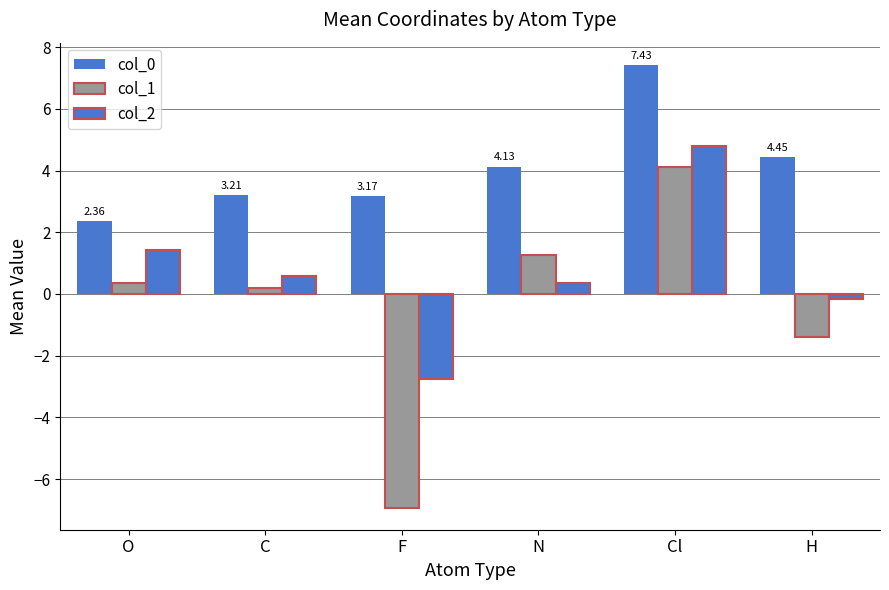

At which category is the sum across all series the highest?

Cl